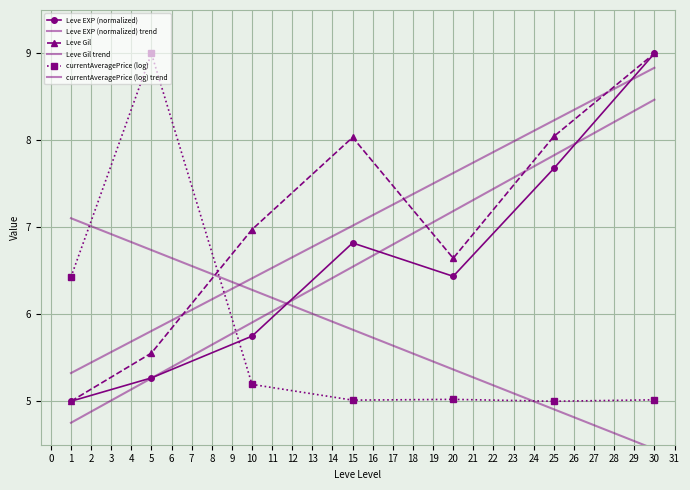

Reading left to right, transcribe all the data shown in this chart.

Leve EXP (normalized): 5.0	5.3	5.7	6.8	6.4	7.7	9.0
Leve EXP (normalized) trend: 4.8	5.3	5.9	6.5	7.2	7.8	8.5
Leve Gil: 5.0	5.6	7.0	8.0	6.6	8.0	9.0
Leve Gil trend: 5.3	5.8	6.4	7.0	7.6	8.2	8.8
currentAveragePrice (log): 6.4	9.0	5.2	5.0	5.0	5.0	5.0
currentAveragePrice (log) trend: 7.1	6.7	6.3	5.8	5.4	4.9	4.5